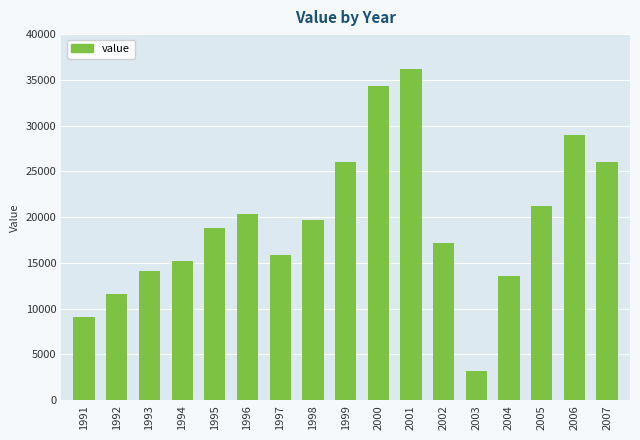

What is the difference between the maximum and second lowest values?

27100